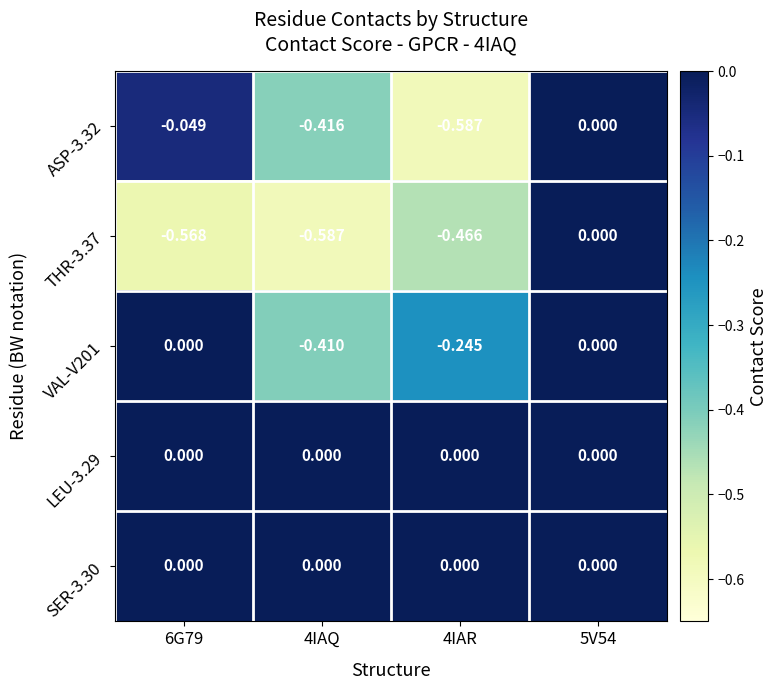

What is the smallest value displayed?

-0.6